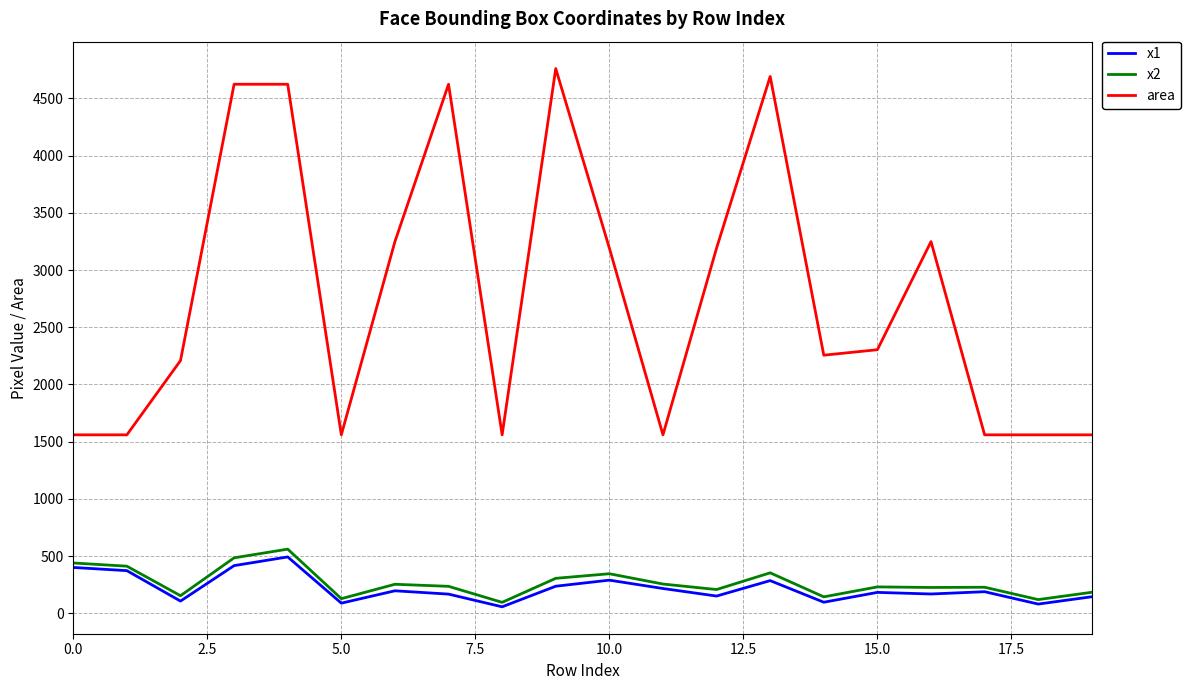

What is the difference between the second highest and minimum values in the x2 series?

389